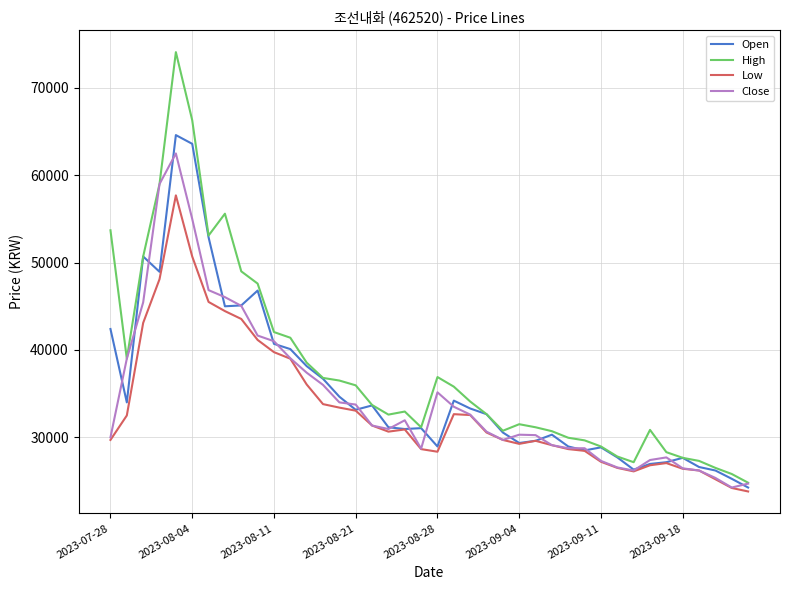

Which series has the largest range (max minus min)?

High